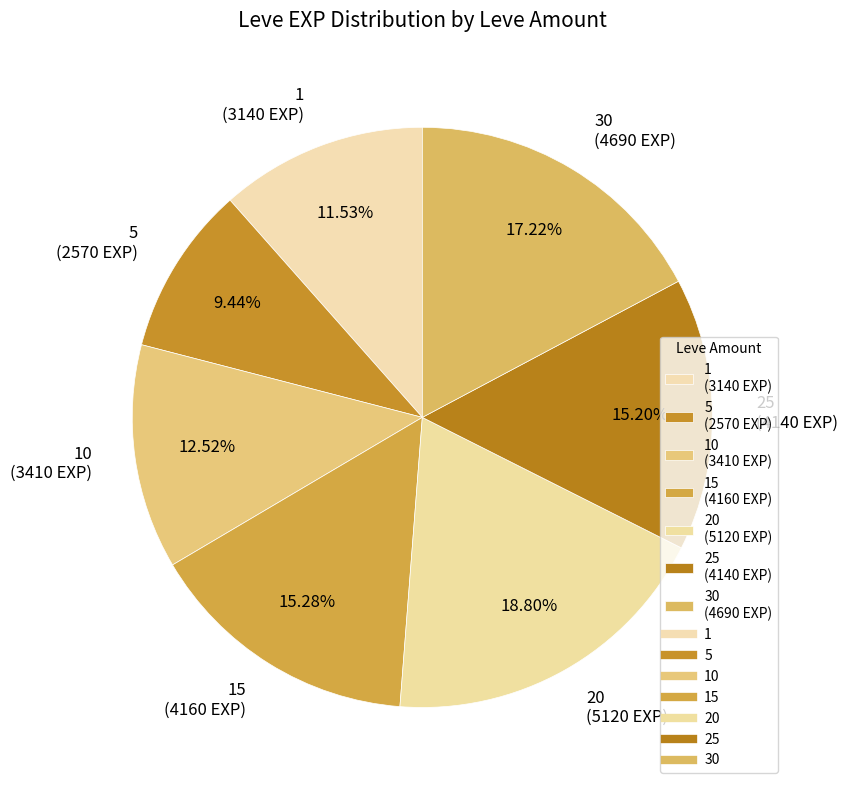

Approximately how many times larger is the value at 25 (4140 EXP) compared to 10 (3410 EXP)?

1.2